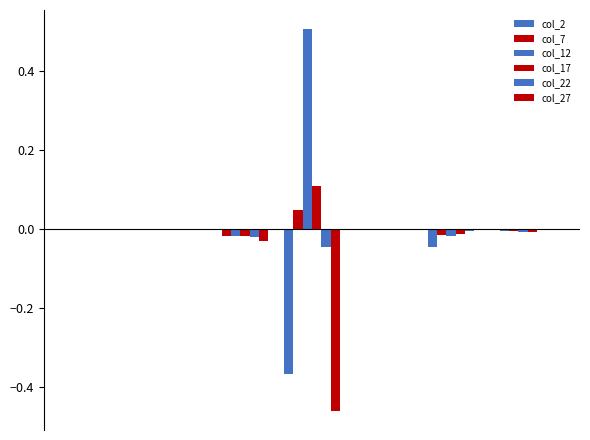

How many distinct data groups are displayed?

6